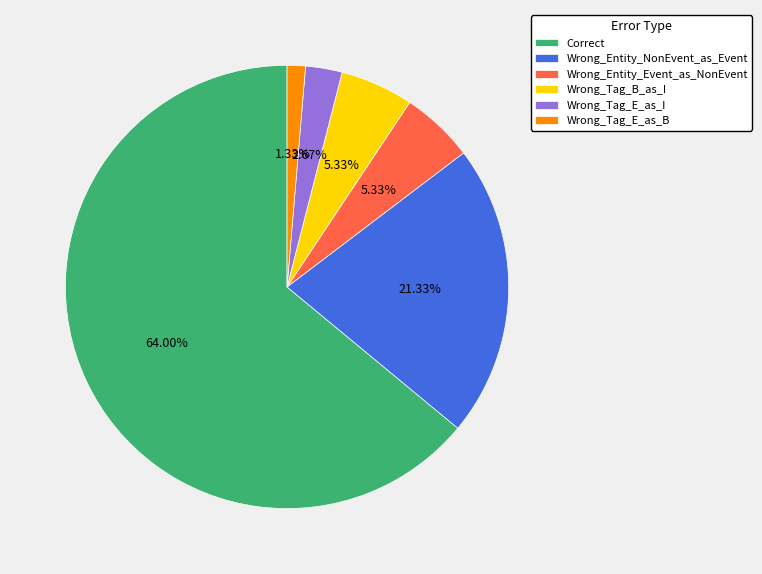

Count the number of slices in the pie.

6